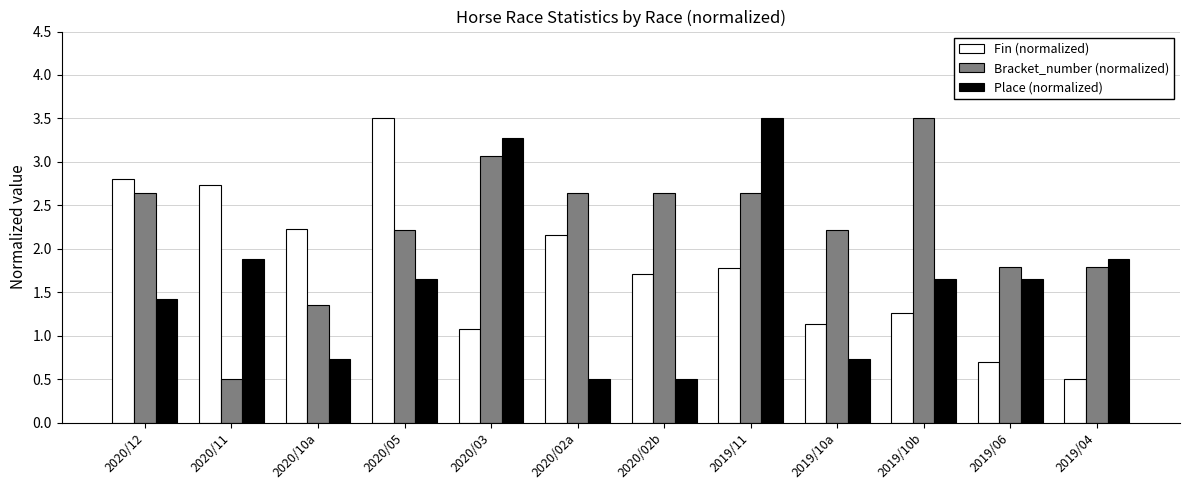

Are the bars grouped side by side (vs. stacked)?

Yes